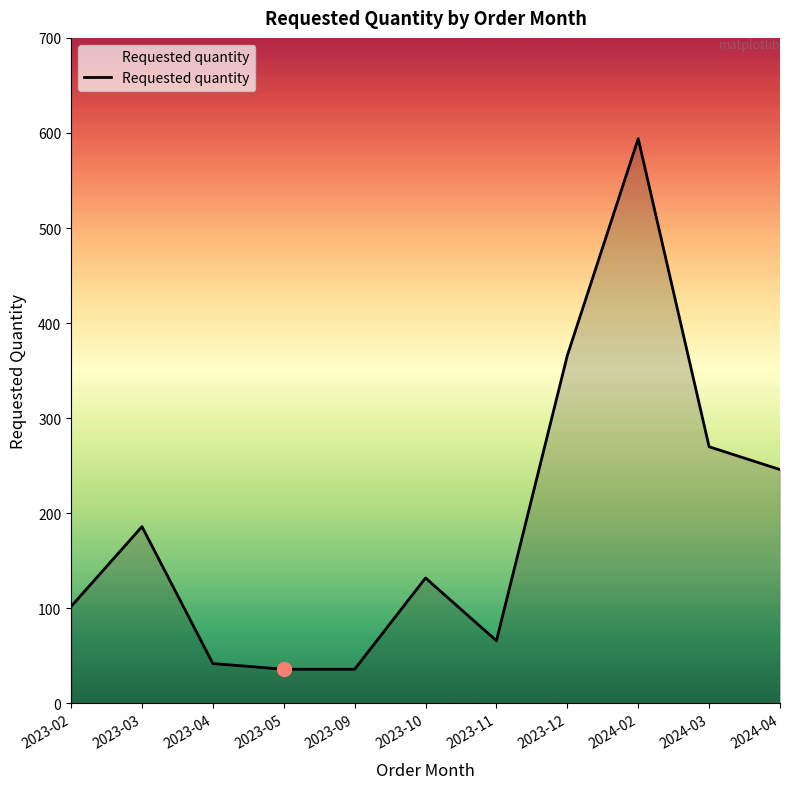

What position from the right is 2023-04?

9